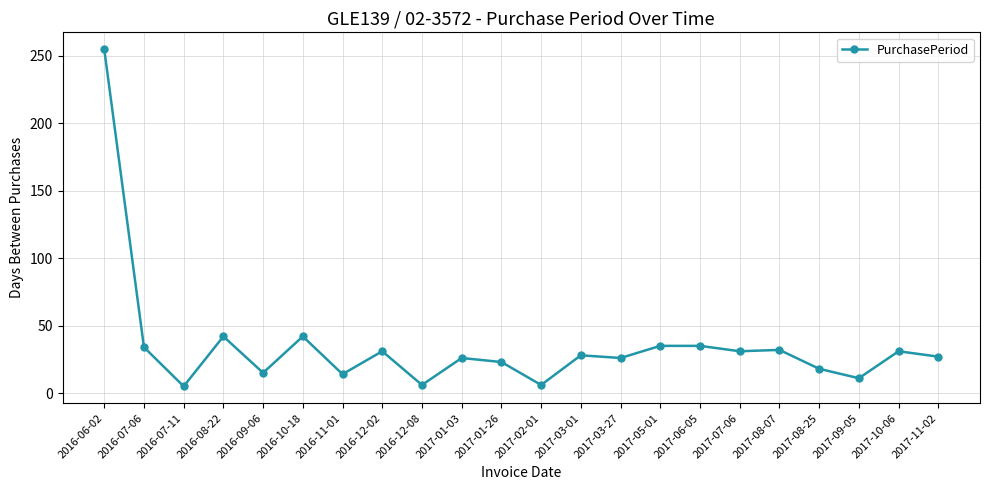

Where does the data first go above 28?

2016-06-02